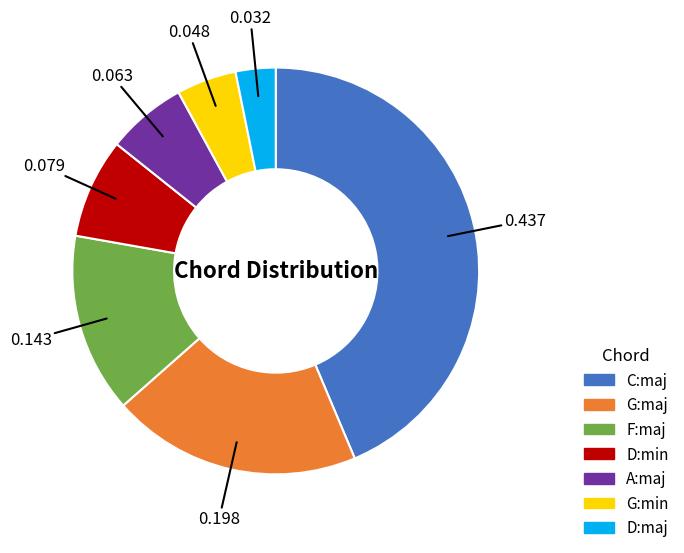

Is A:maj the majority of the pie?

No